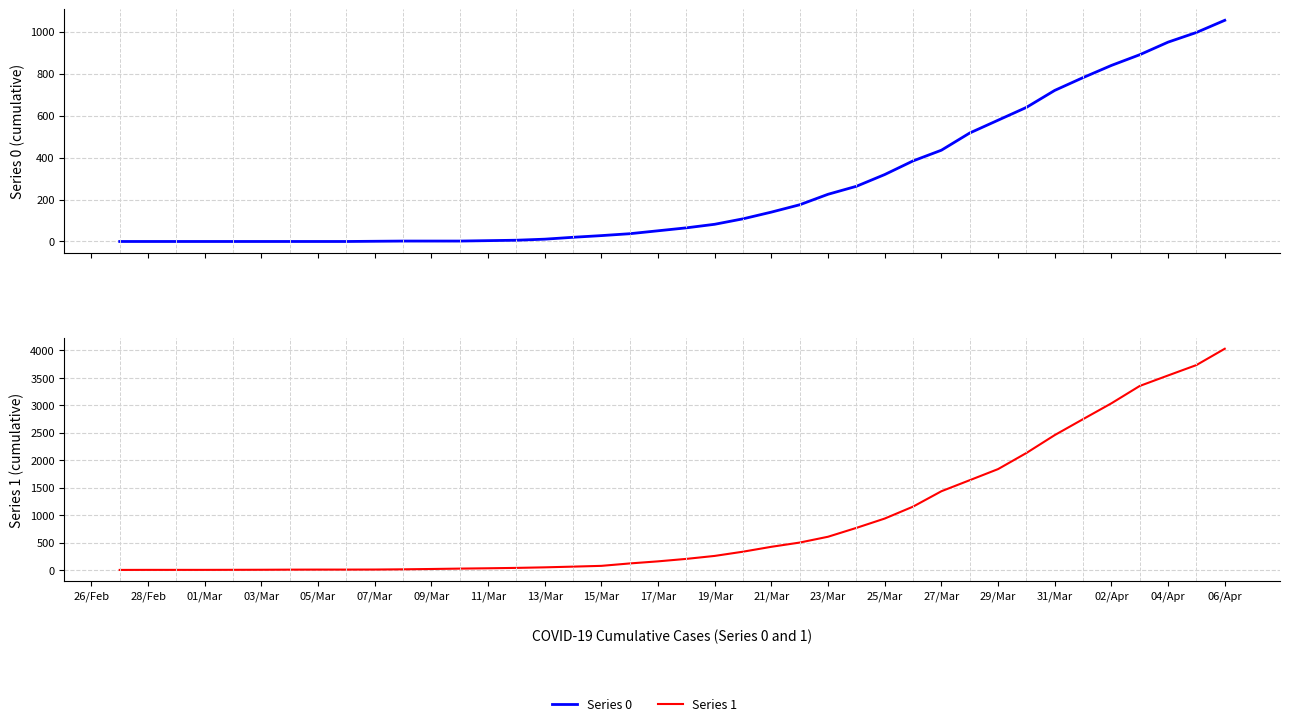

Between 05/Mar and 27/Mar, which series saw the biggest shift?

Series 1